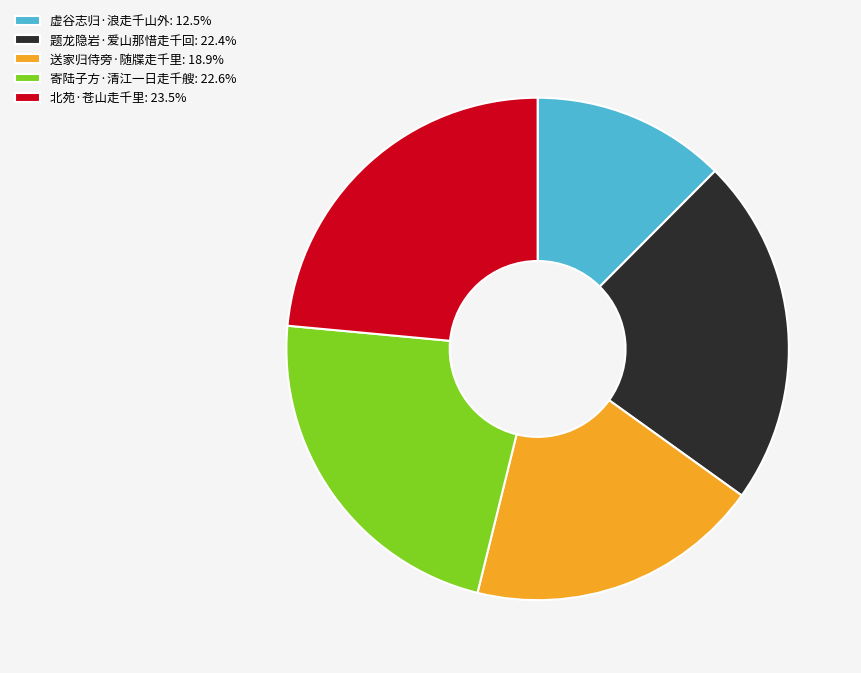

Does 北苑·苍山走千里: 23.5% account for over 50% of the chart?

No